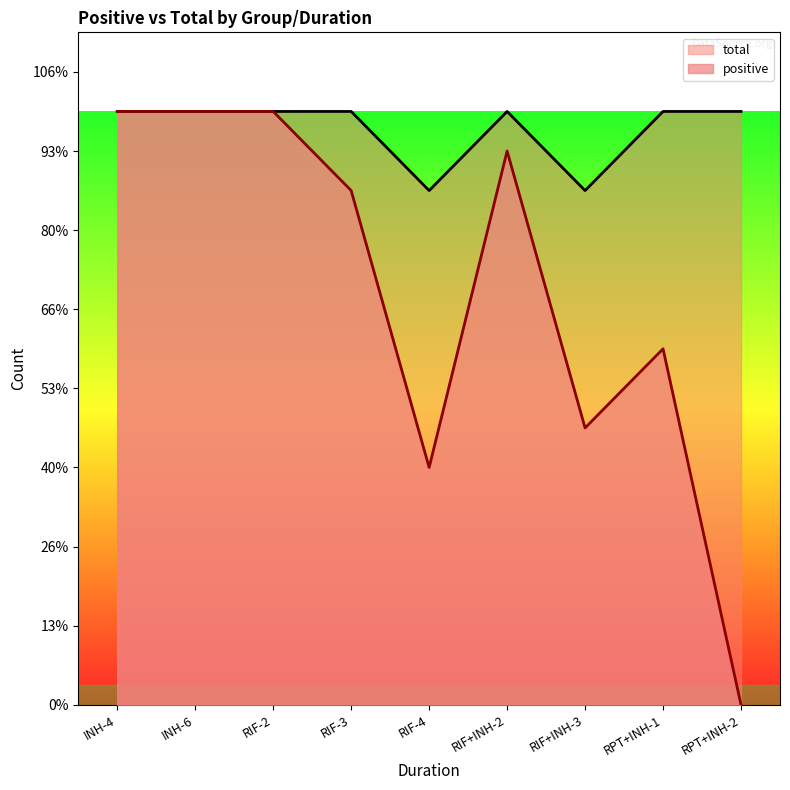

What is the value of the positive point at the 6th from the left?

14